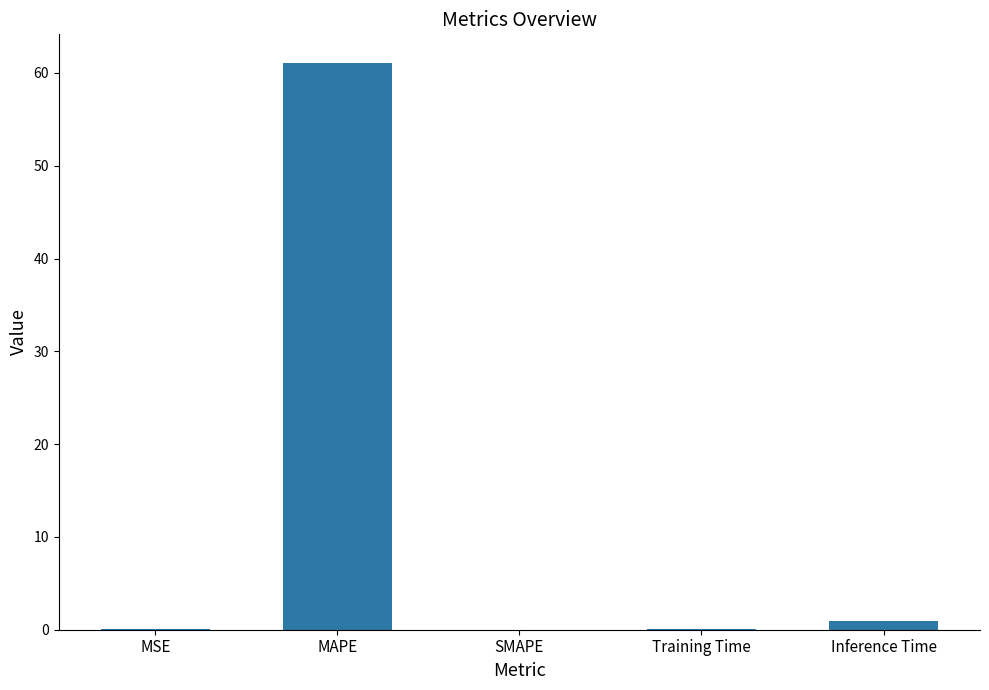

What is the approximate value at MAPE?

61.1